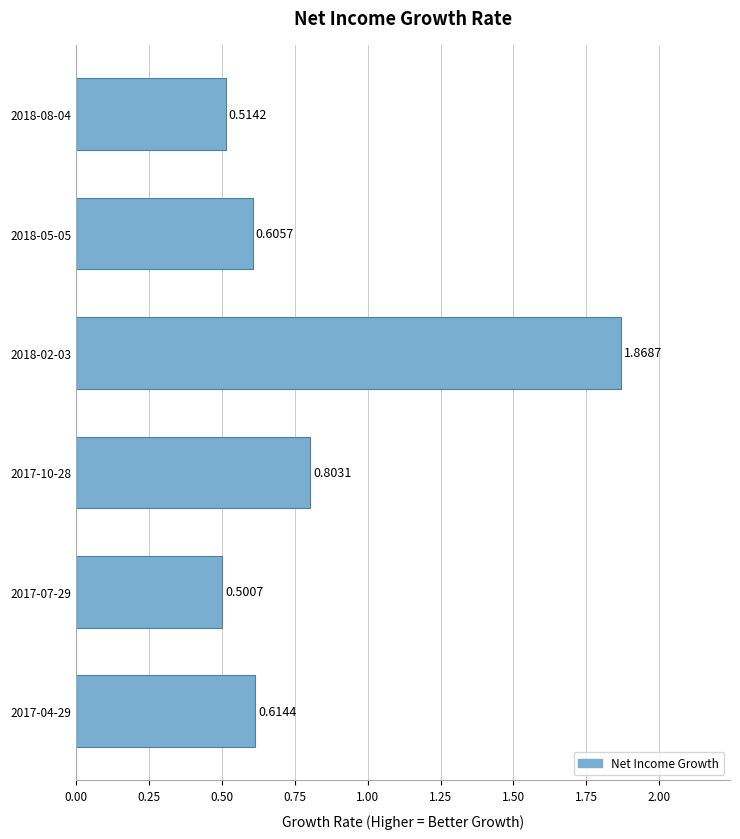

List the labels in order of value, largest first.

2018-02-03, 2017-10-28, 2017-04-29, 2018-05-05, 2018-08-04, 2017-07-29